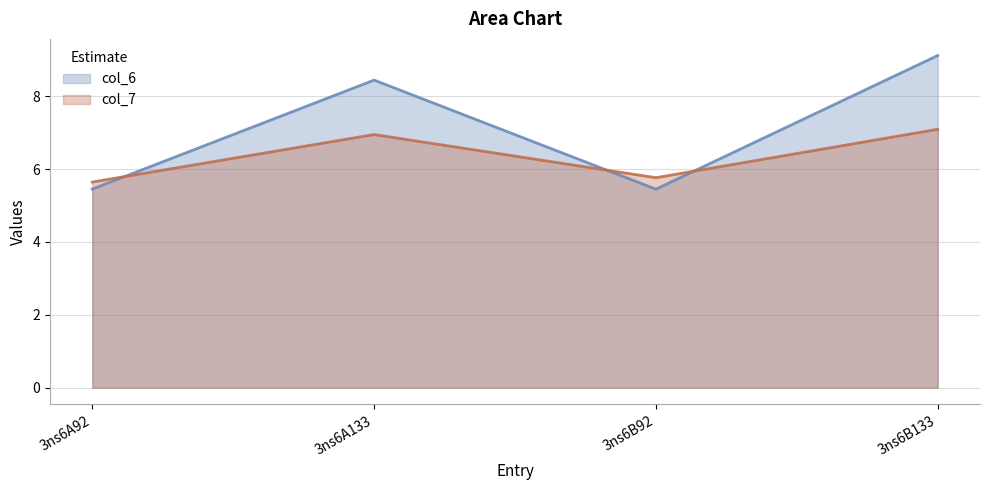

How many times do col_6 and col_7 cross each other?

3